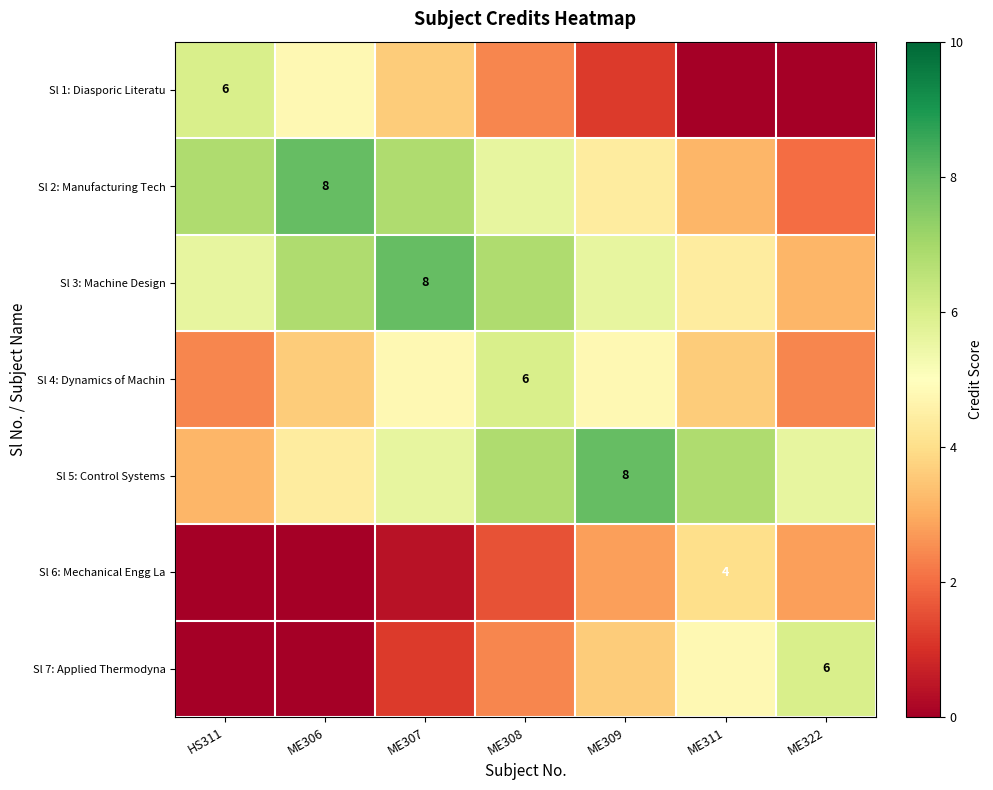

Which category has the lowest value in the Sl 5: Control Systems series?

HS311